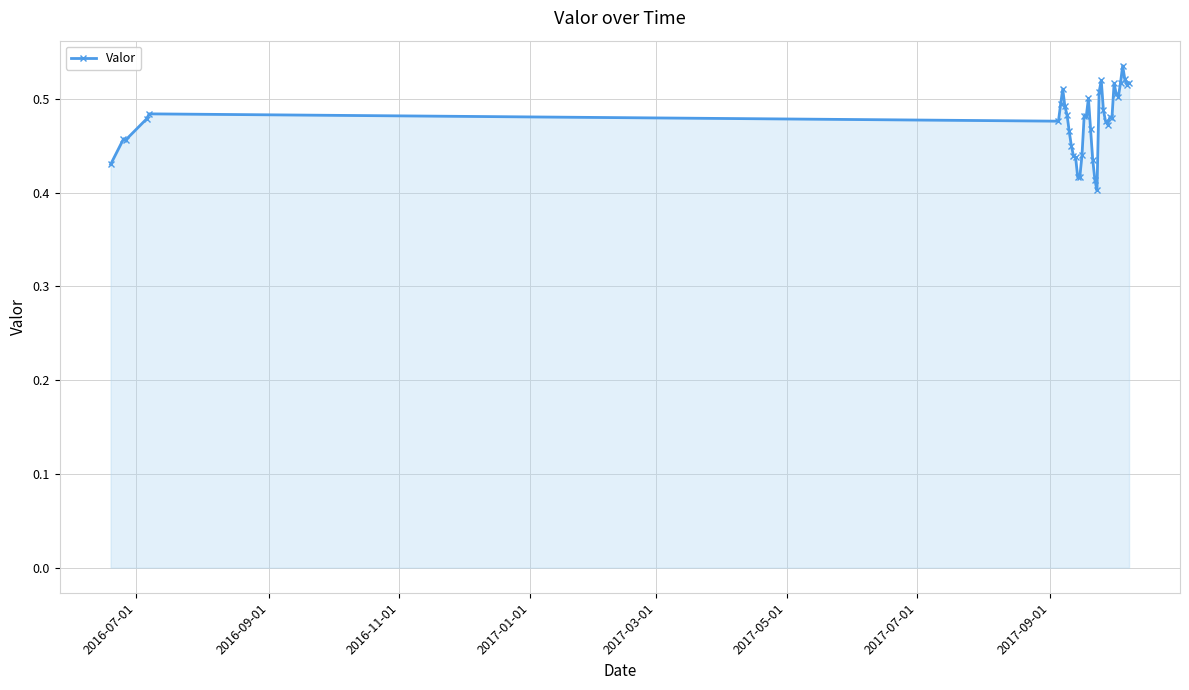

What is the sum of all values?

18.6